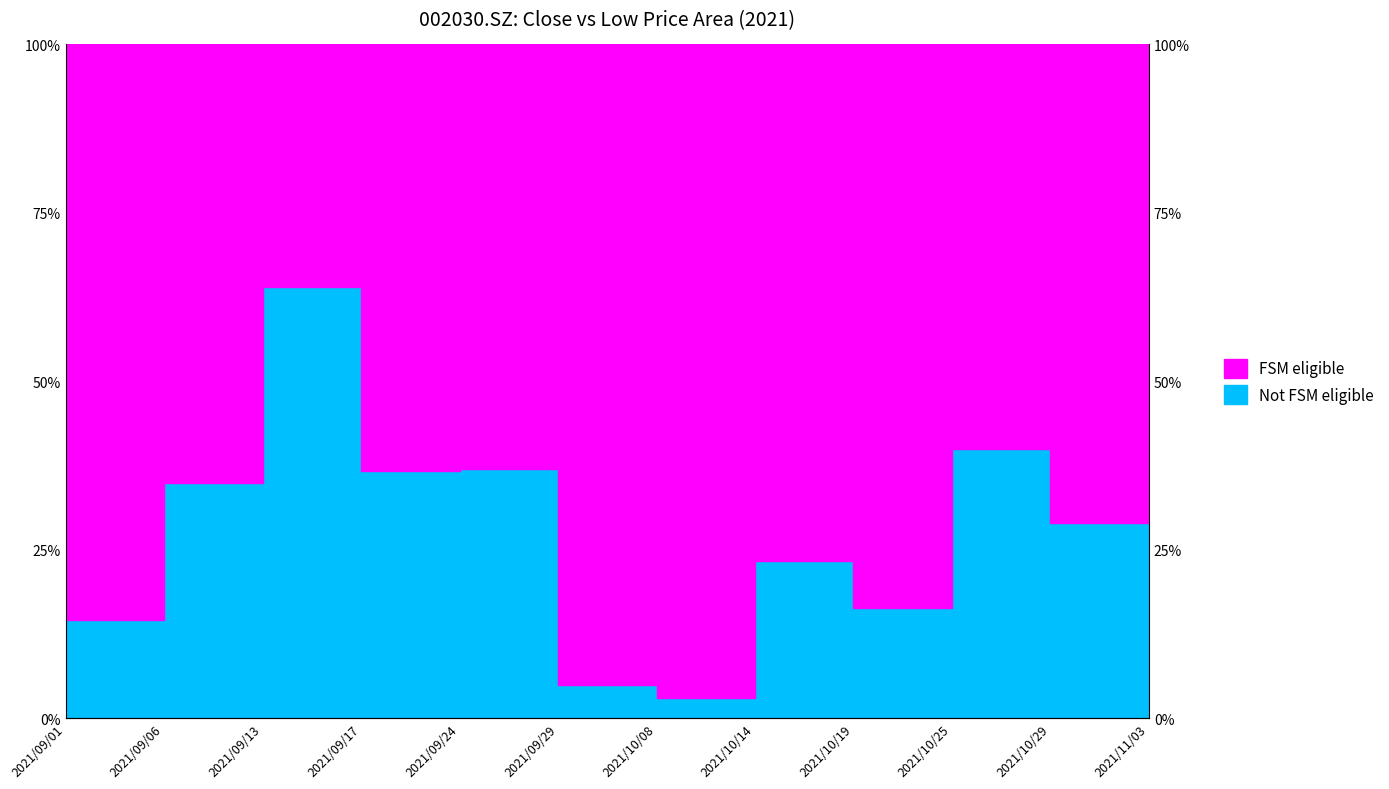

In low, how many points are lower than both neighbors (excluding endpoints)?

4